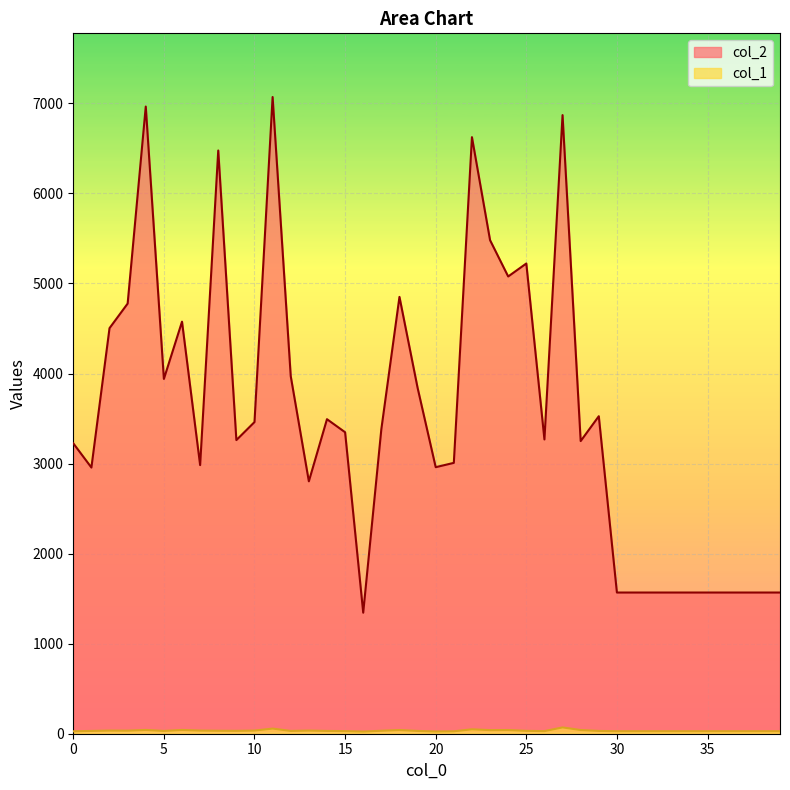

True or false: col_1 and col_2 cross at least once.

False